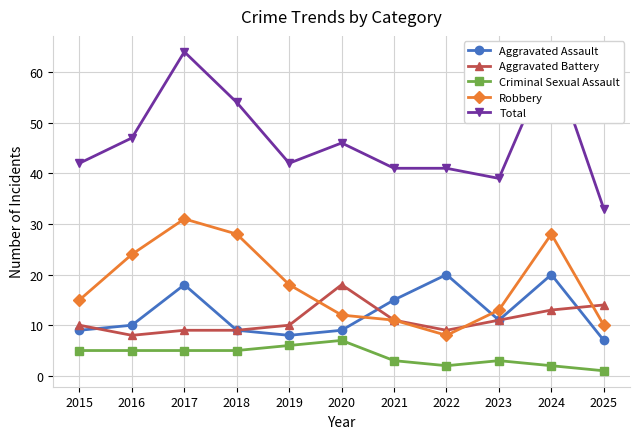

How many categories are shown in the chart?

11